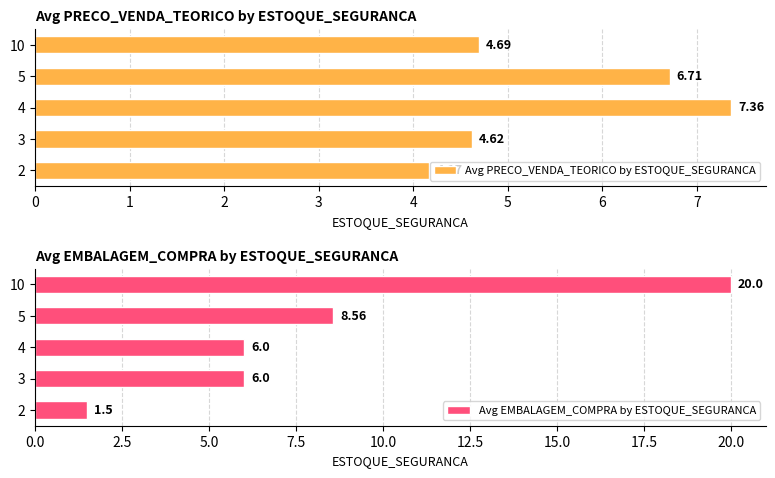

How many series are shown in this chart?

2